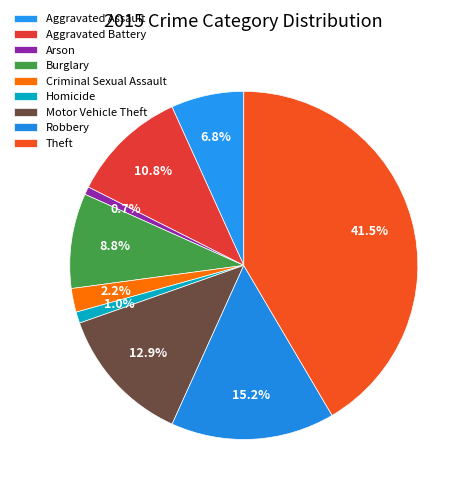

How many slices are in this pie chart?

9